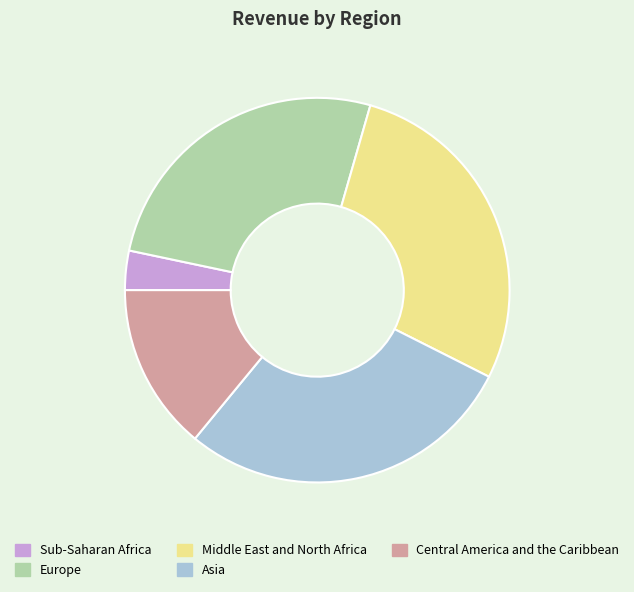

Is there a majority slice in this chart?

No